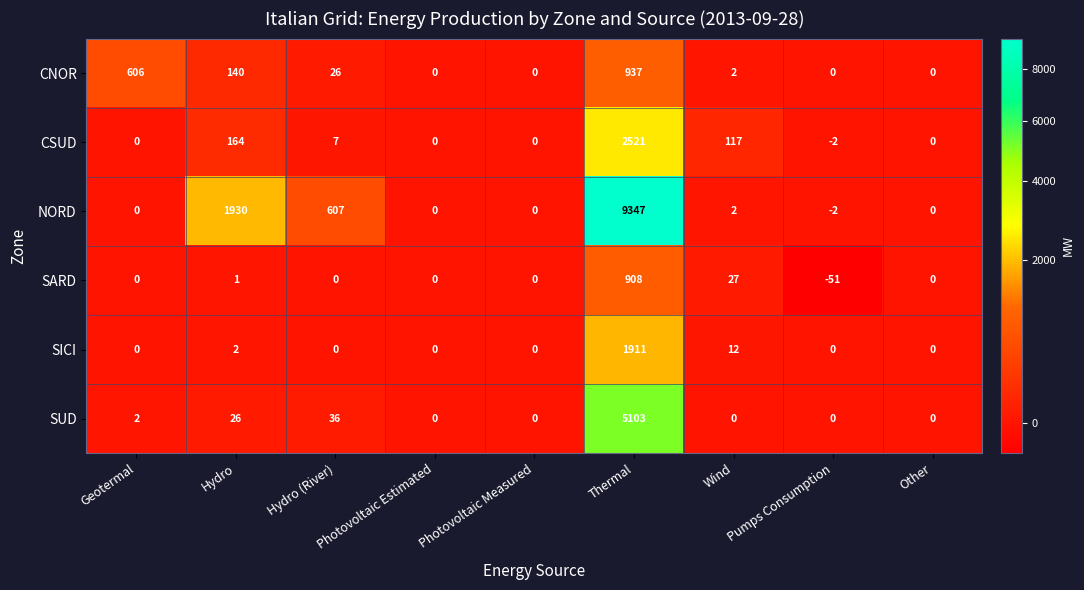

How many data points does each series have?

9